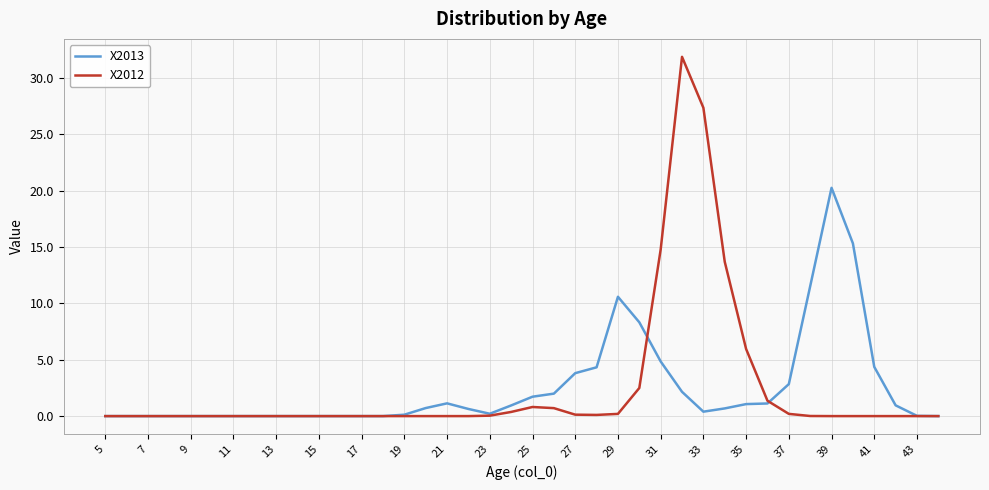

Which series has the largest range (max minus min)?

X2012